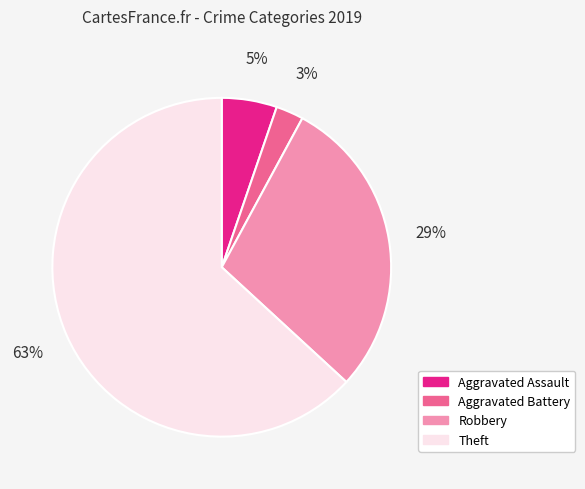

Does Aggravated Battery account for over 50% of the chart?

No